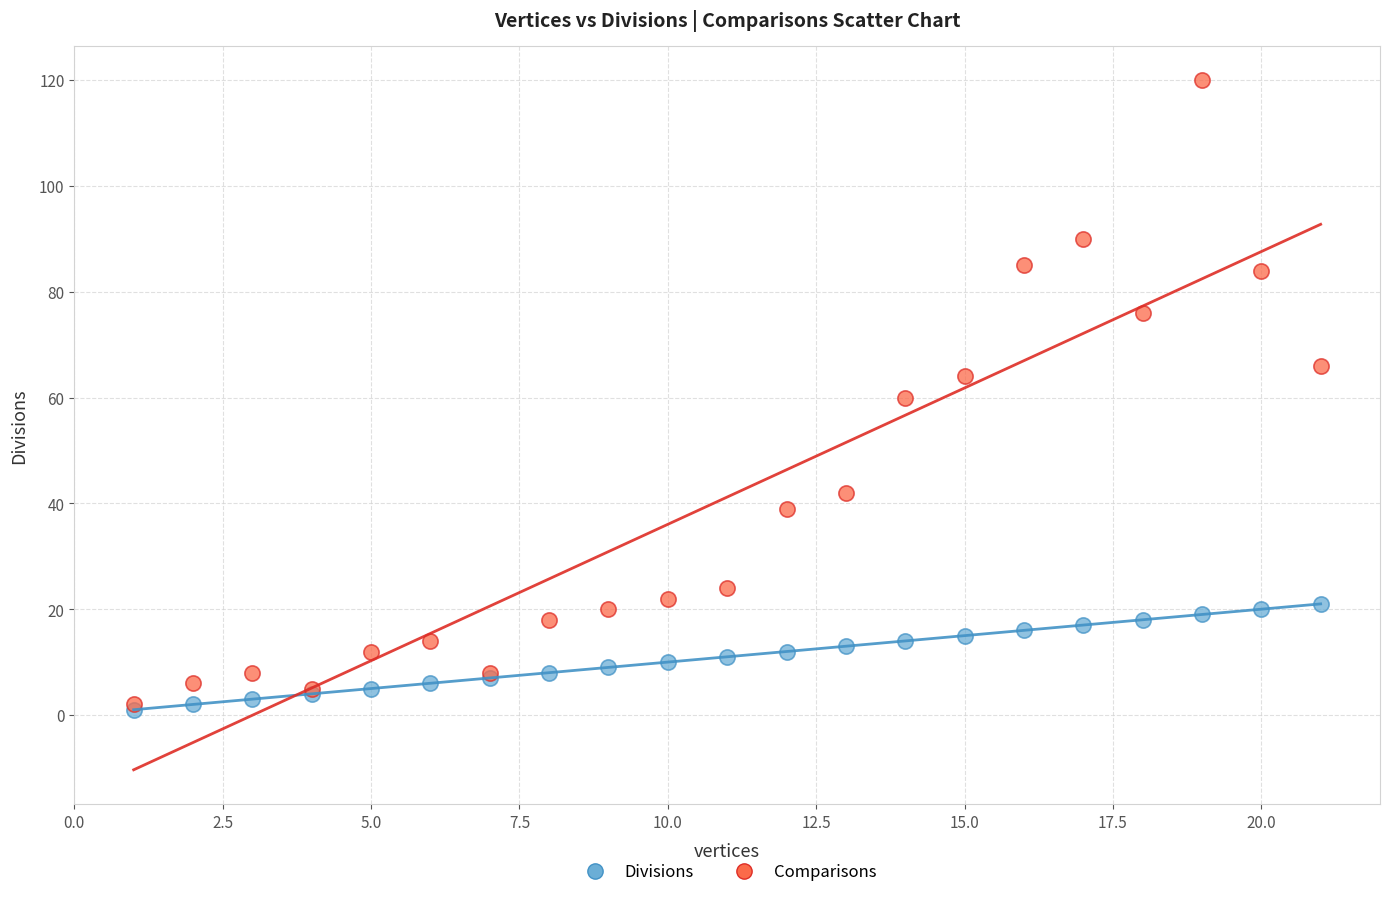

What are all the series names shown in the legend?

Divisions, Comparisons